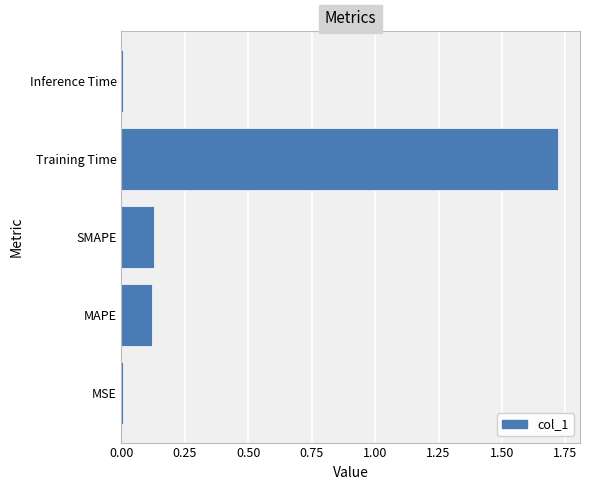

At which category does the chart reach its peak across all series?

Training Time